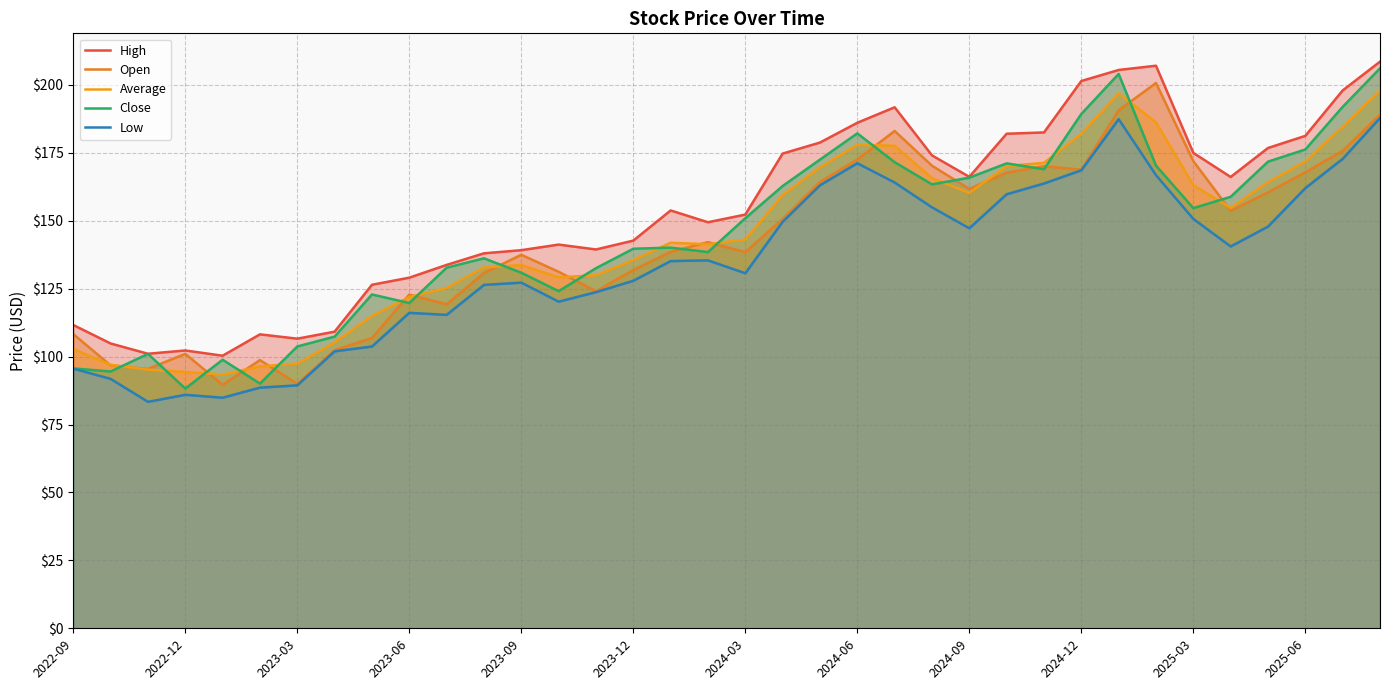

What is the minimum value for Open?

89.6